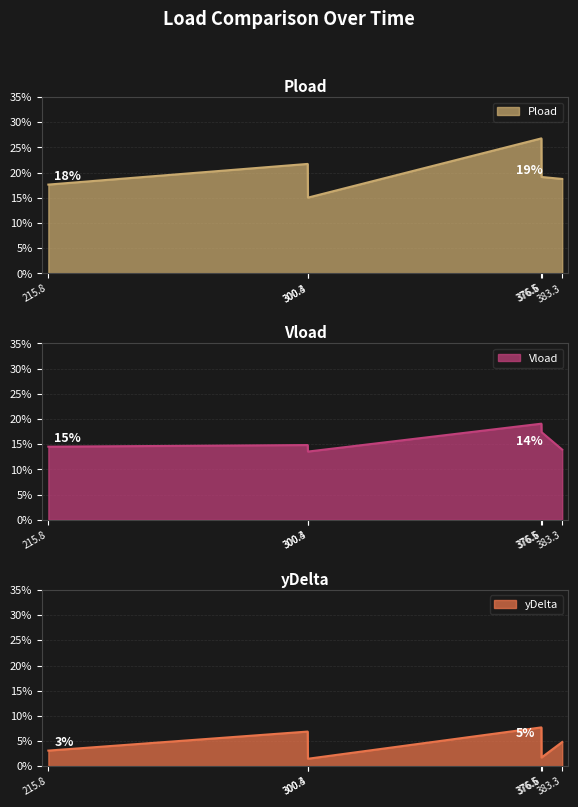

Between 300.4 and 215.8, which is larger?

215.8